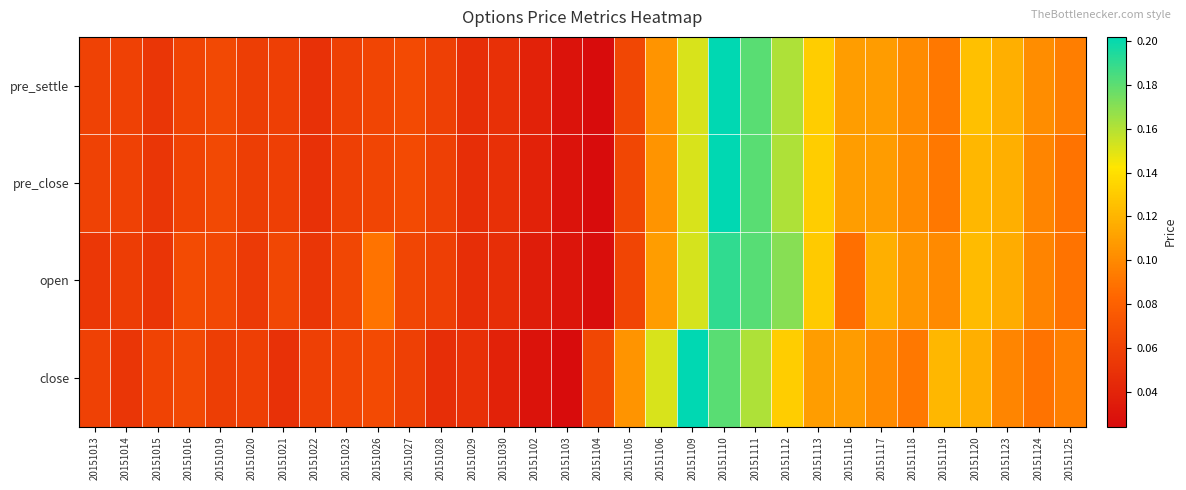

What is the maximum value shown in the chart?

0.2